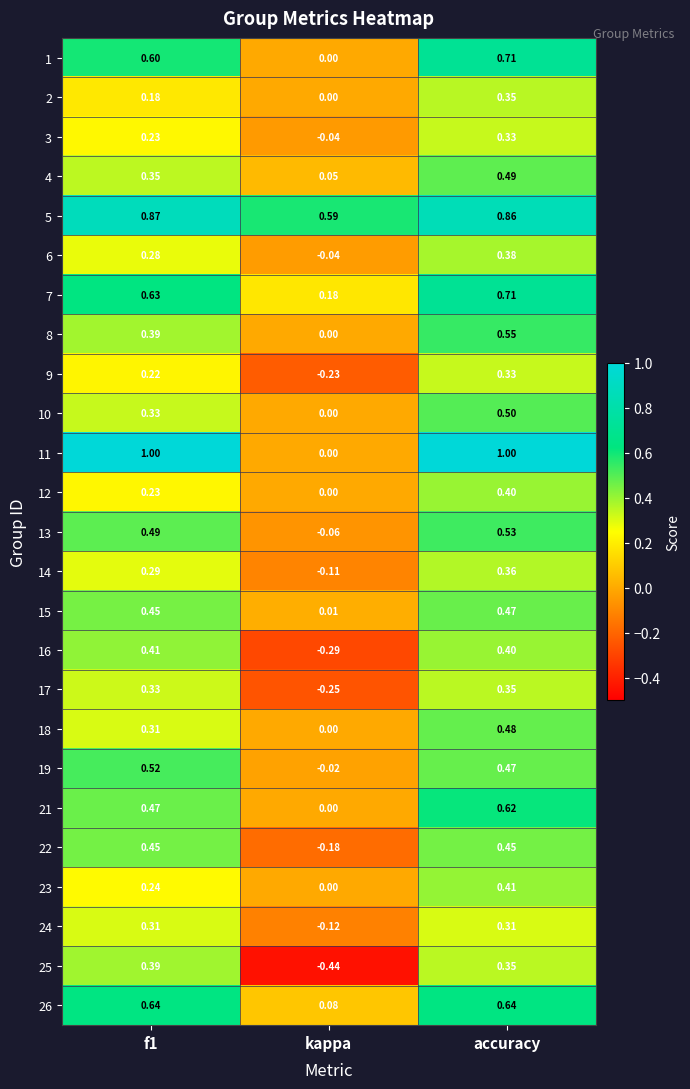

Which category has the highest value in the 3 series?

accuracy